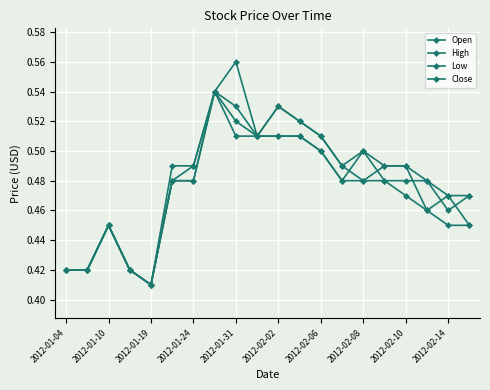

Count the number of categories in the chart.

20